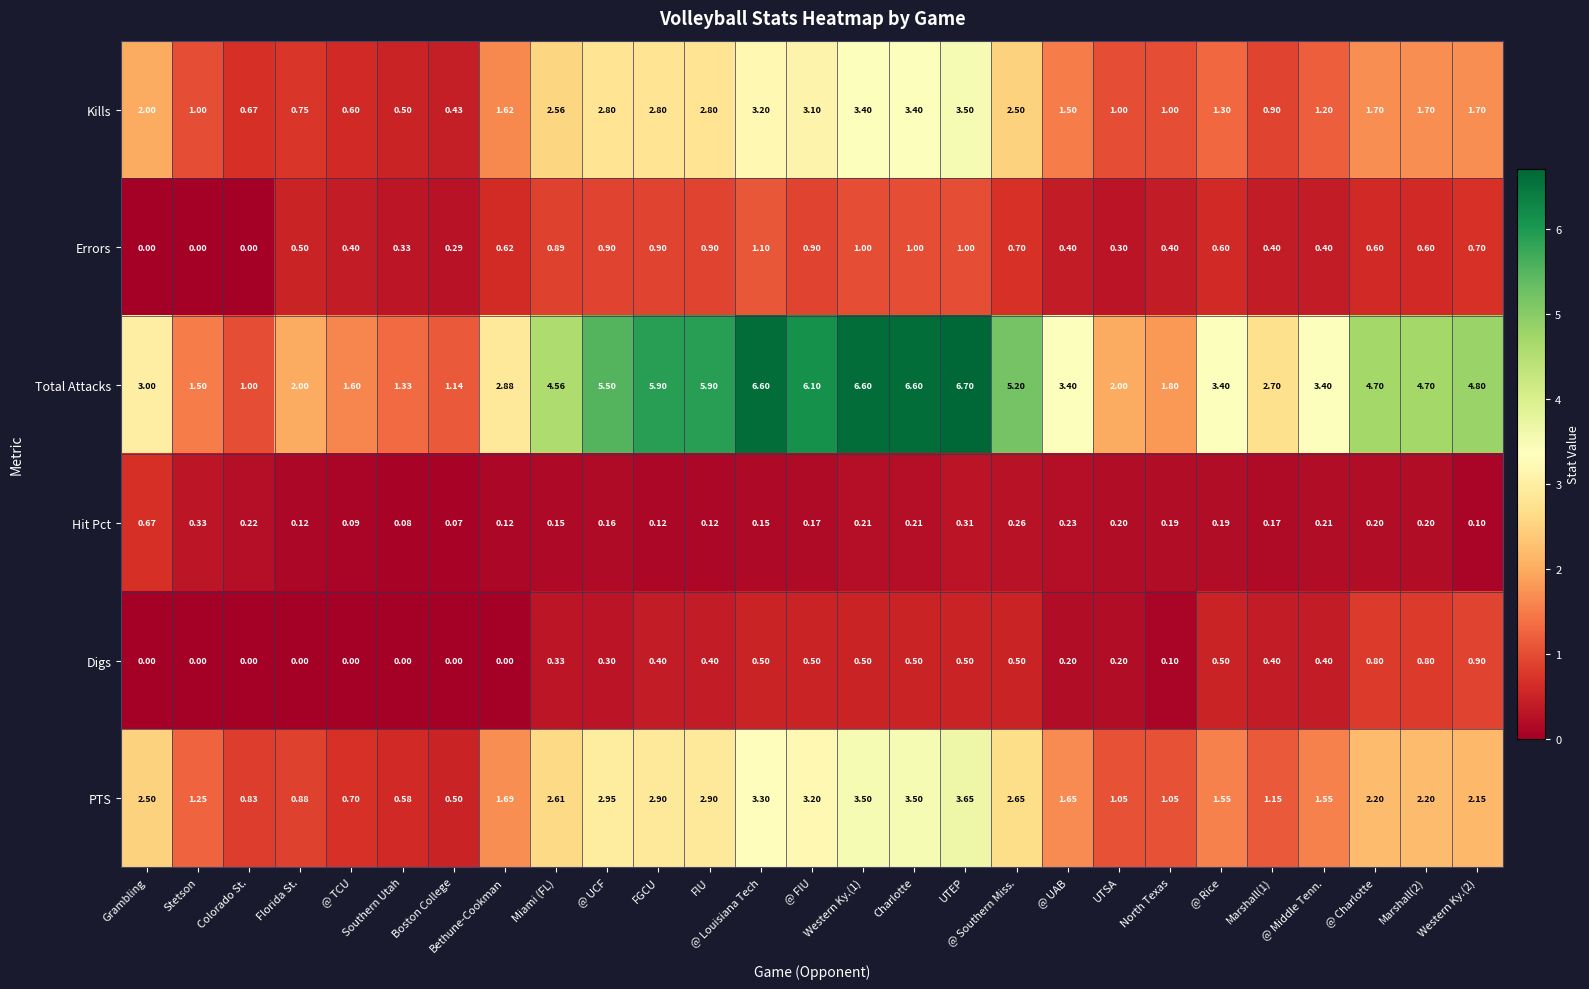

At FIU, list the series in order from largest to smallest.

Total Attacks, PTS, Kills, Errors, Digs, Hit Pct